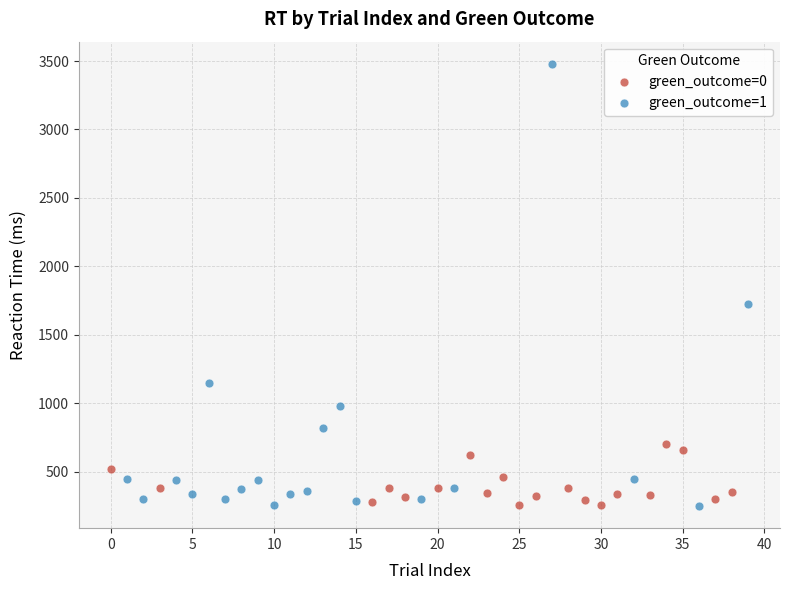

Which series reaches the maximum Y coordinate?

green_outcome=1